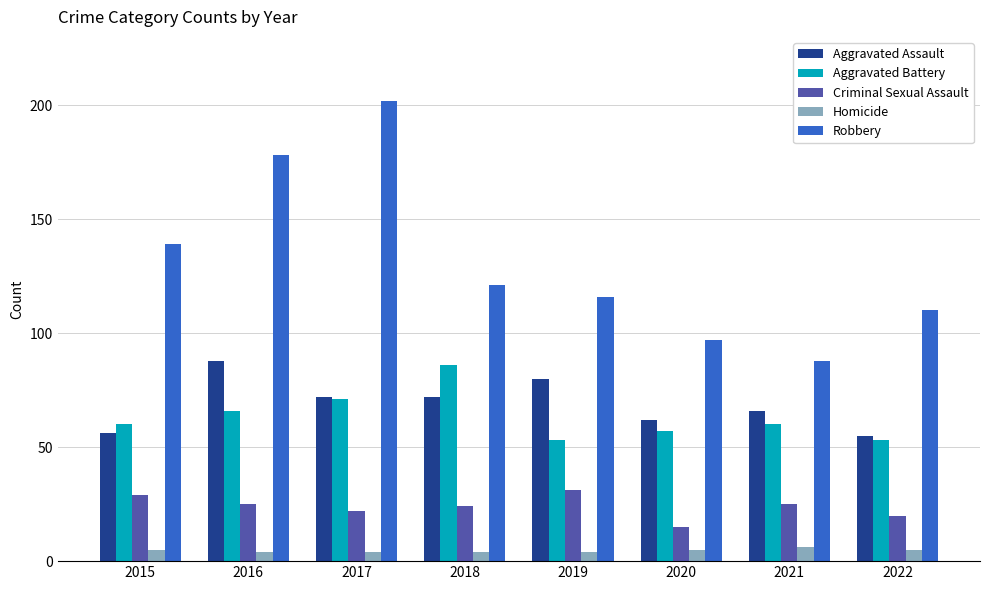

Which series has the widest spread of values?

Robbery